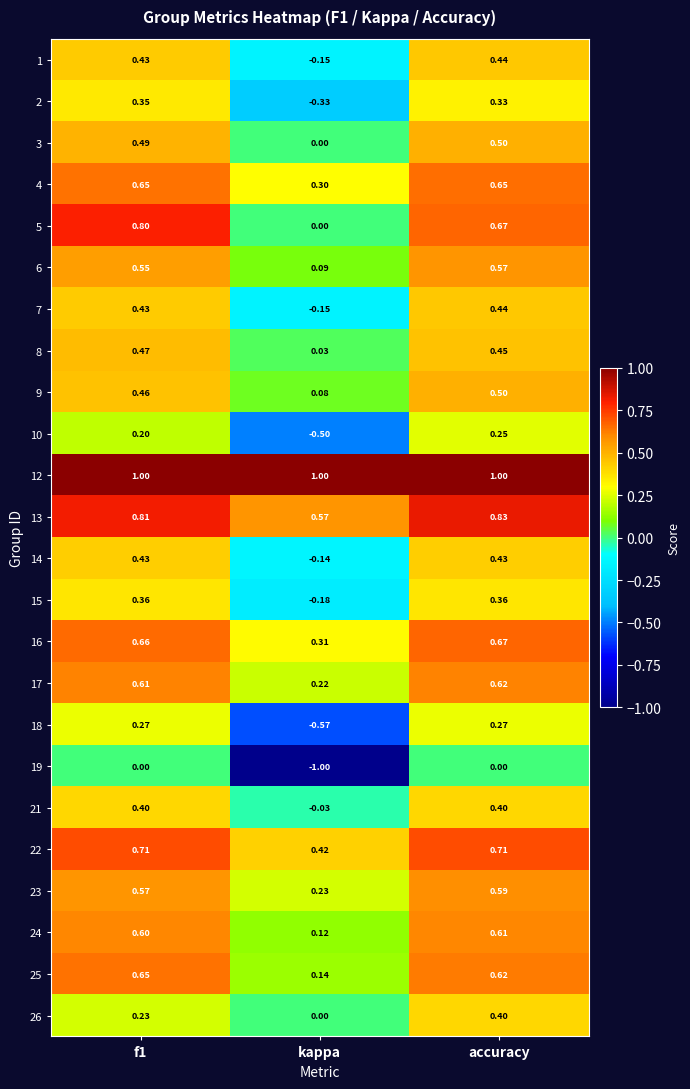

Which category has the lowest value across all series?

kappa